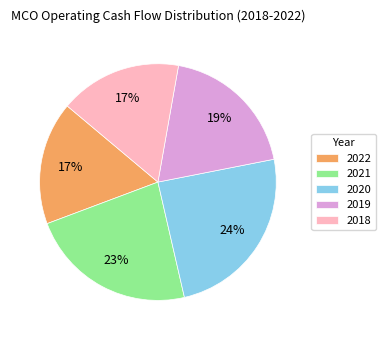

Does any single category account for the majority?

No